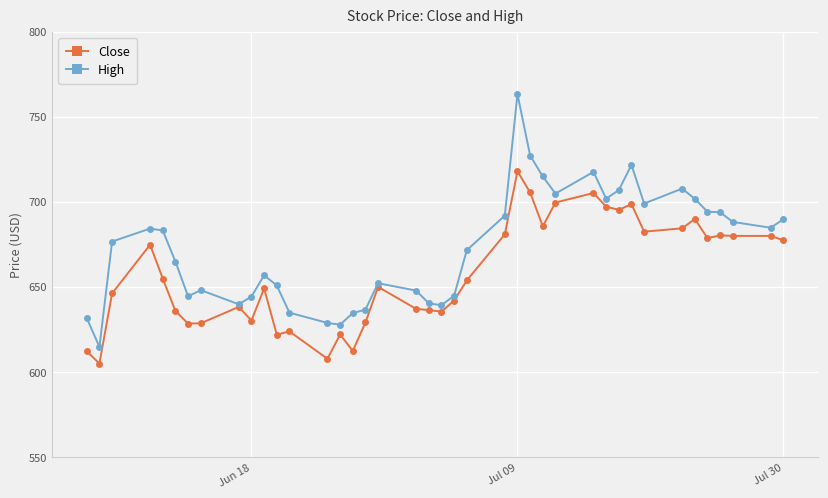

Which series has the largest total across all categories?

High